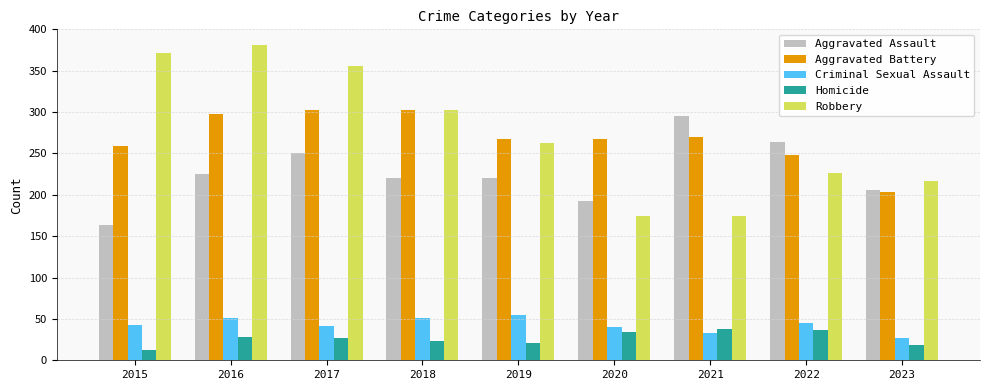

What is the difference between the second highest and second lowest values in the Homicide series?

17